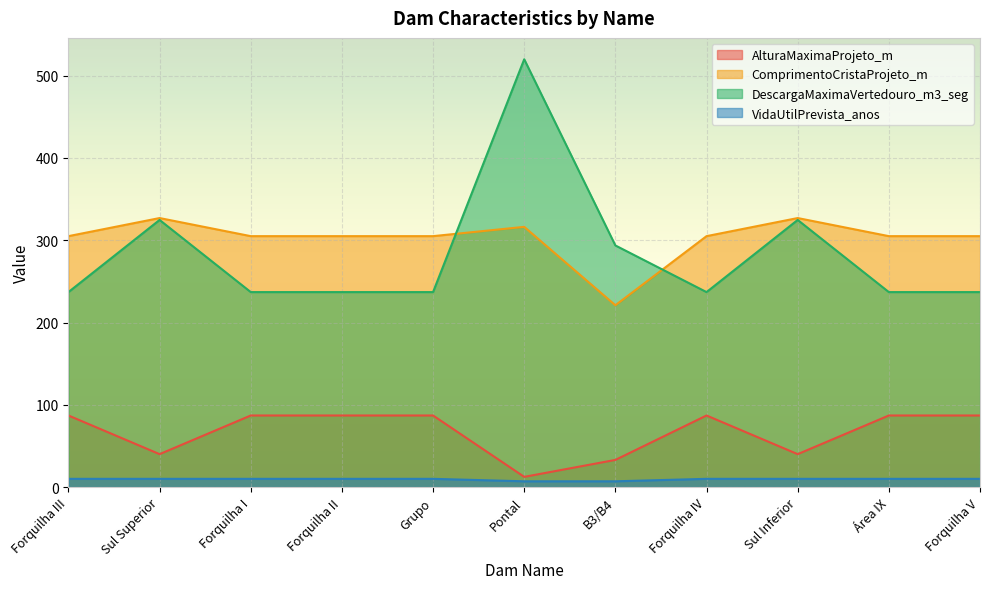

Reading right to left, transcribe all the data shown in this chart.

AlturaMaximaProjeto_m: 87.0	87.0	40.0	87.0	33.0	12.4	87.0	87.0	87.0	40.0	87.0
ComprimentoCristaProjeto_m: 305.0	305.0	327.0	305.0	221.0	316.3	305.0	305.0	305.0	327.0	305.0
DescargaMaximaVertedouro_m3_seg: 237.0	237.0	324.7	237.0	293.7	520.0	237.0	237.0	237.0	324.7	237.0
VidaUtilPrevista_anos: 10.0	10.0	10.0	10.0	7.0	7.0	10.0	10.0	10.0	10.0	10.0